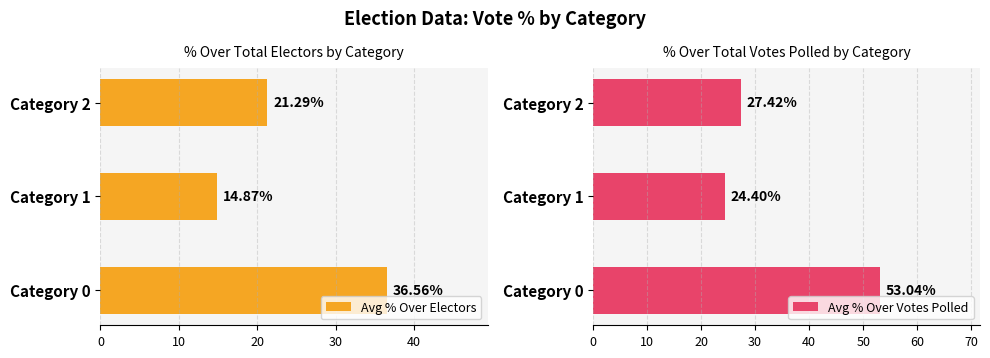

What is the lowest value of the Avg % Over Electors series?

14.9